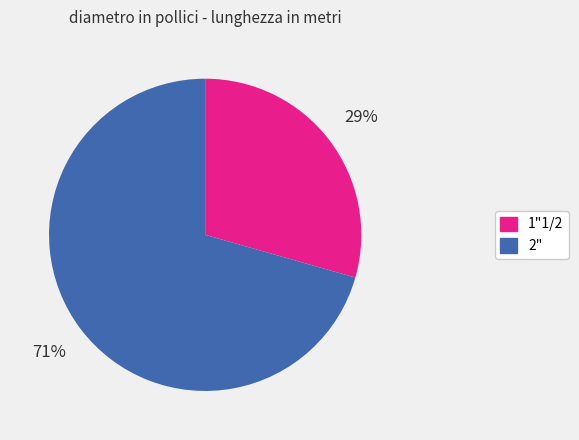

True or false: 2" accounts for 81% of the total.

False